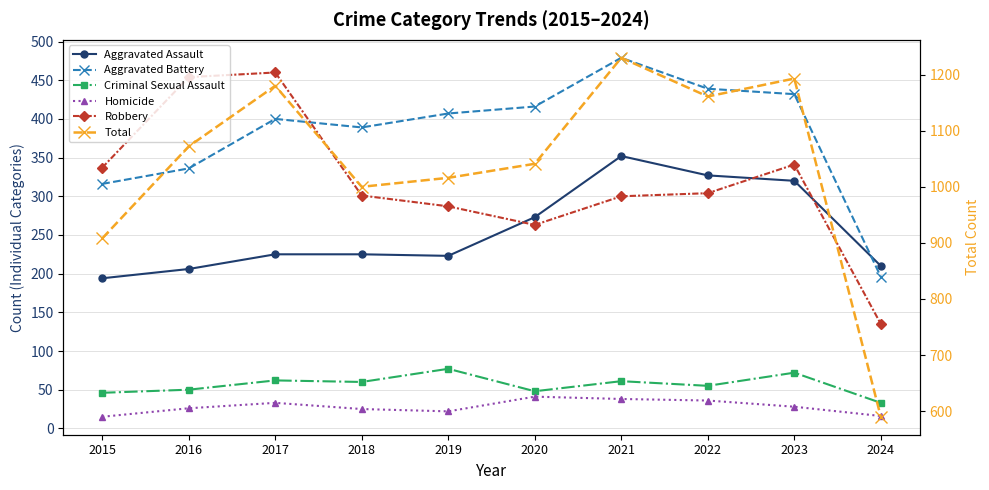

Reading right to left, transcribe all the data shown in this chart.

Aggravated Assault: 210	320	327	352	273	223	225	225	206	194
Aggravated Battery: 196	432	439	479	416	407	389	400	336	316
Criminal Sexual Assault: 33	72	55	61	48	77	60	62	50	46
Homicide: 16	28	36	38	41	22	25	33	26	15
Robbery: 135	341	304	300	263	287	301	460	454	337
Total: 590	1193	1161	1230	1041	1016	1000	1180	1072	908